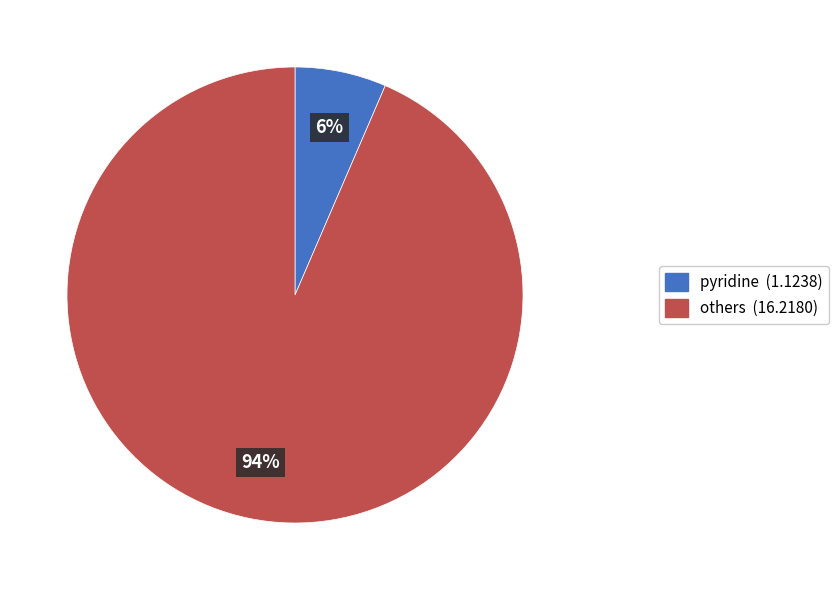

Is there a majority slice in this chart?

Yes